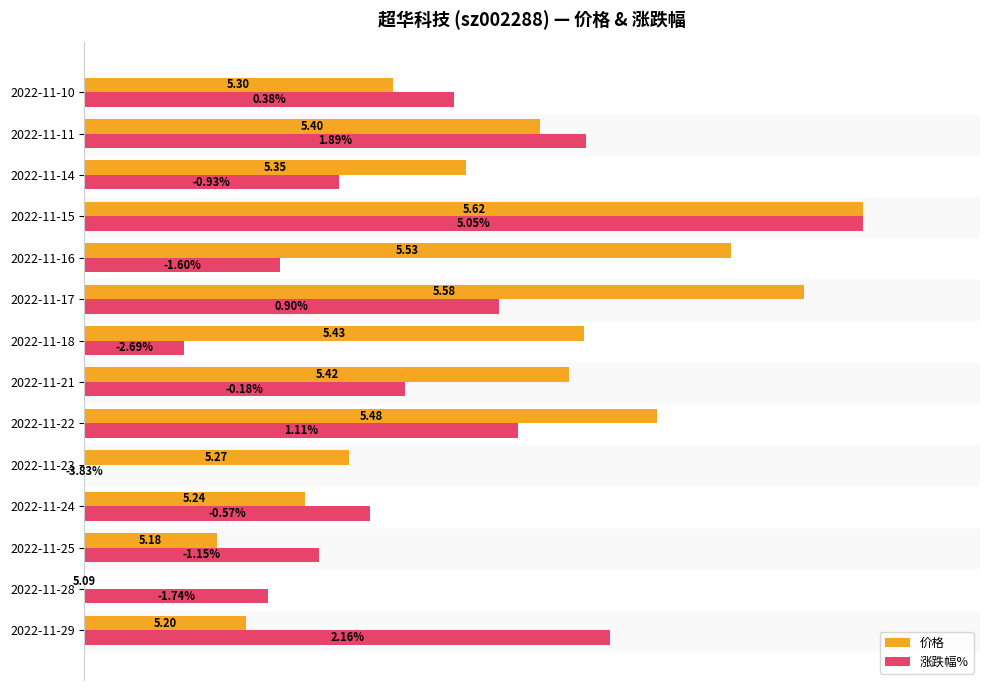

What are all the series names shown in the legend?

价格, 涨跌幅%